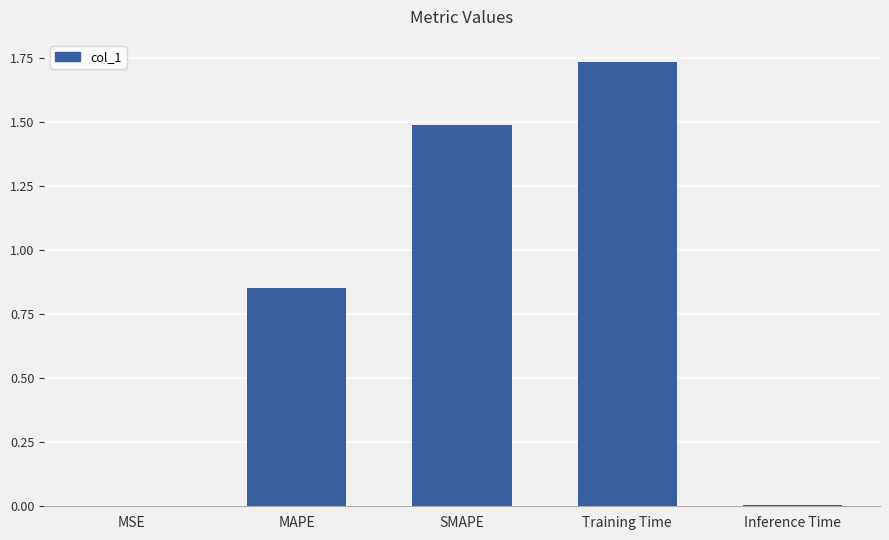

Which category has the highest value across all series?

Training Time